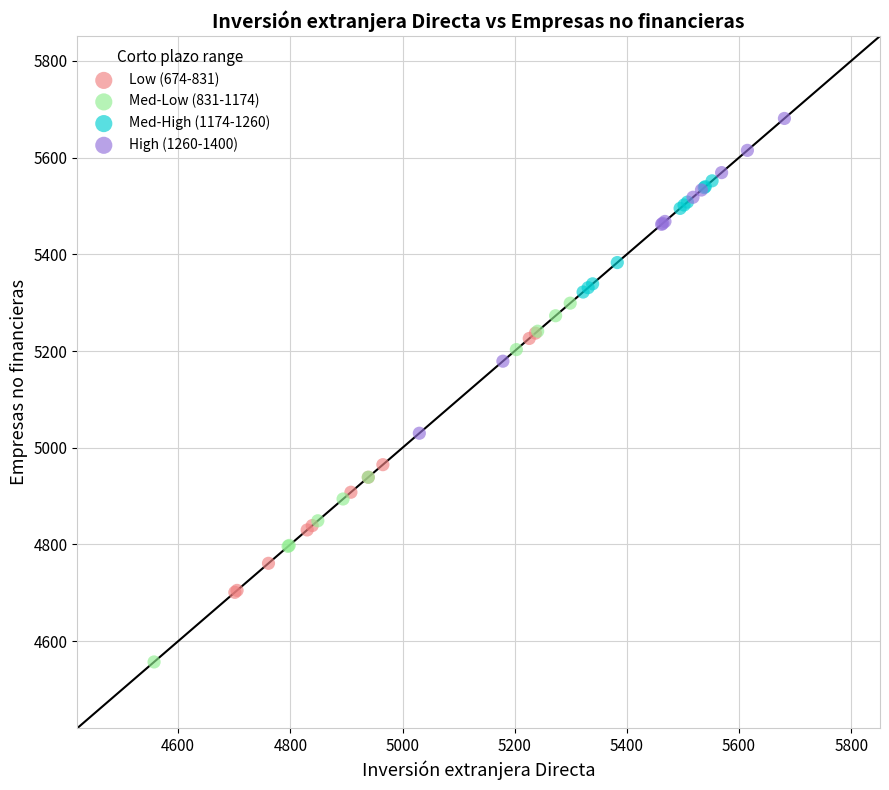

Which series has the largest Y range (max minus min)?

Med-Low (831-1174)